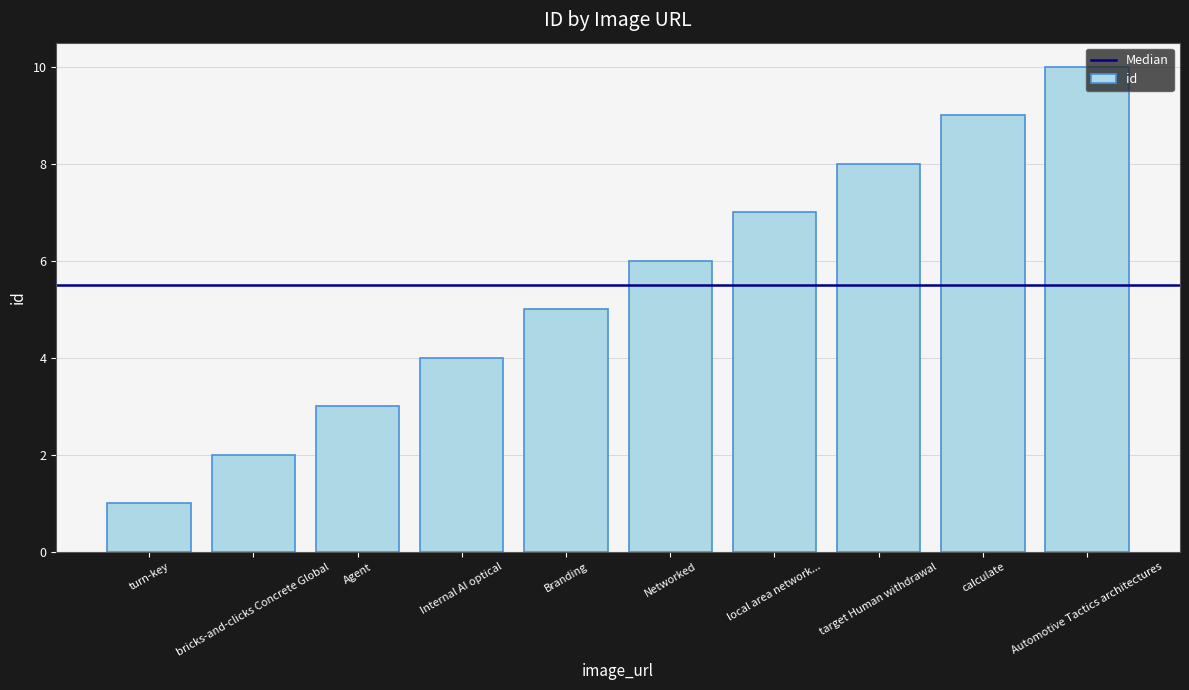

Which category has the highest value across all series?

Automotive Tactics architectures